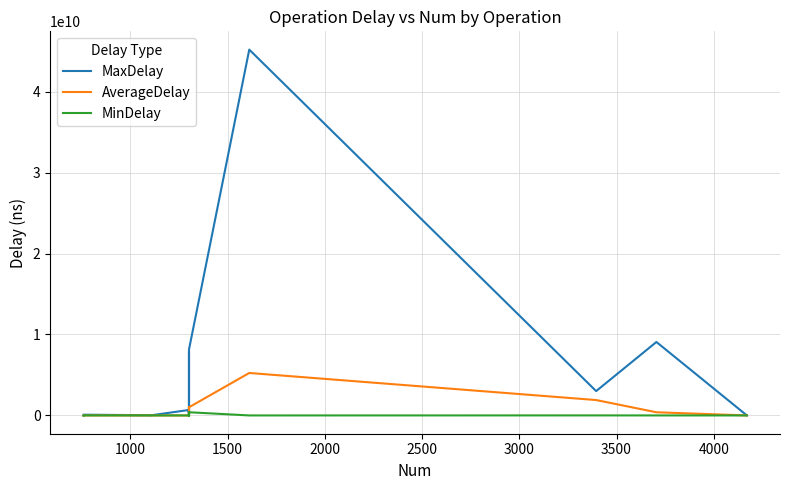

What is the sum of all AverageDelay values?

10550042698.3